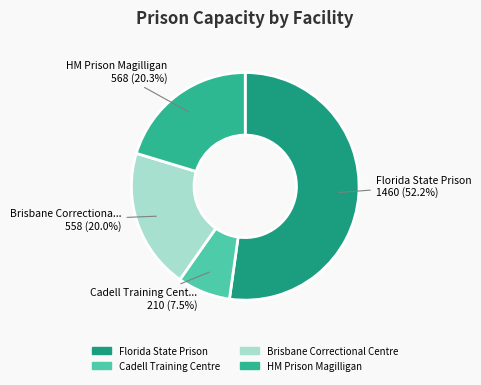

Which slice is the largest?

Florida State Prison